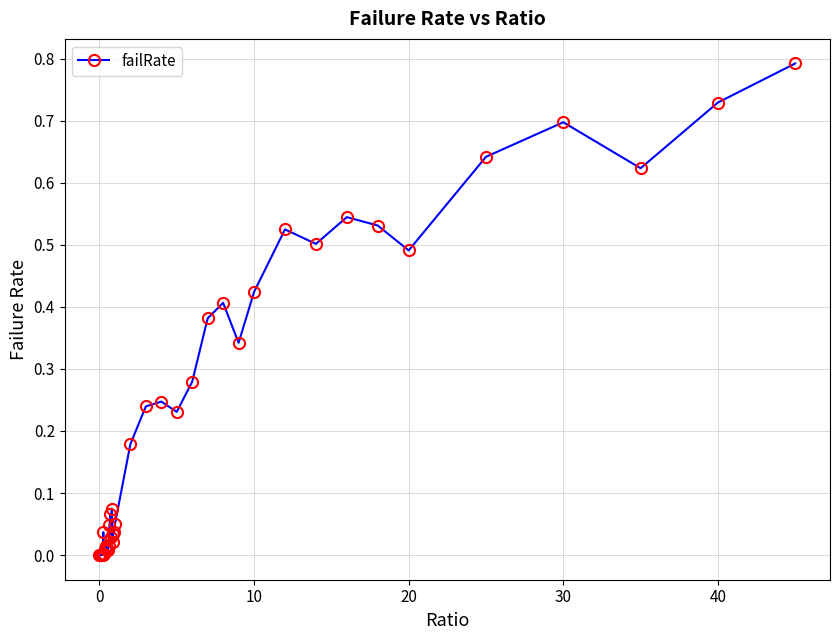

True or false: there are more than 1 points higher than both neighbors.

True